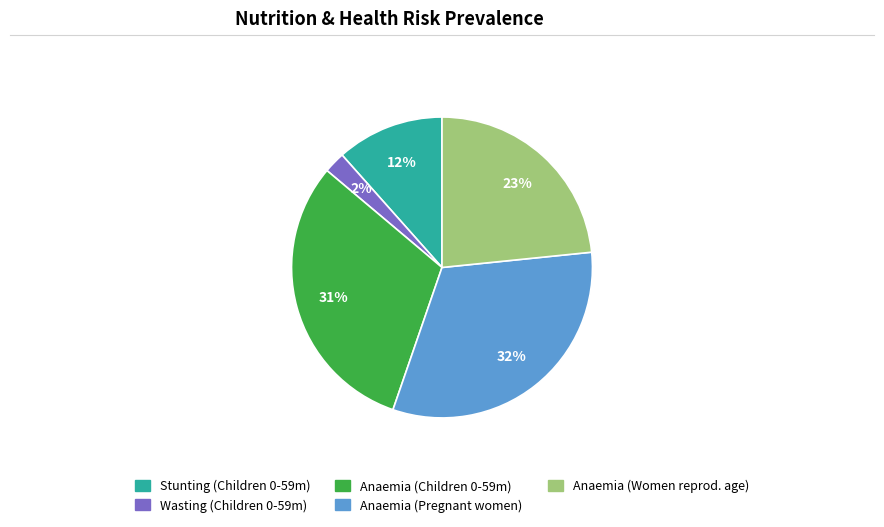

How many segments does this pie chart have?

5